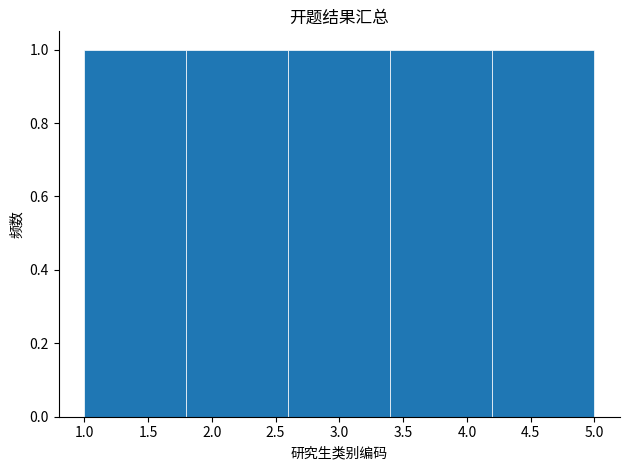

What is the height of the bar covering 2.6 to 3.4 on the x-axis? The values are not printed on the chart, so give them approximately, as read against the axis.

1